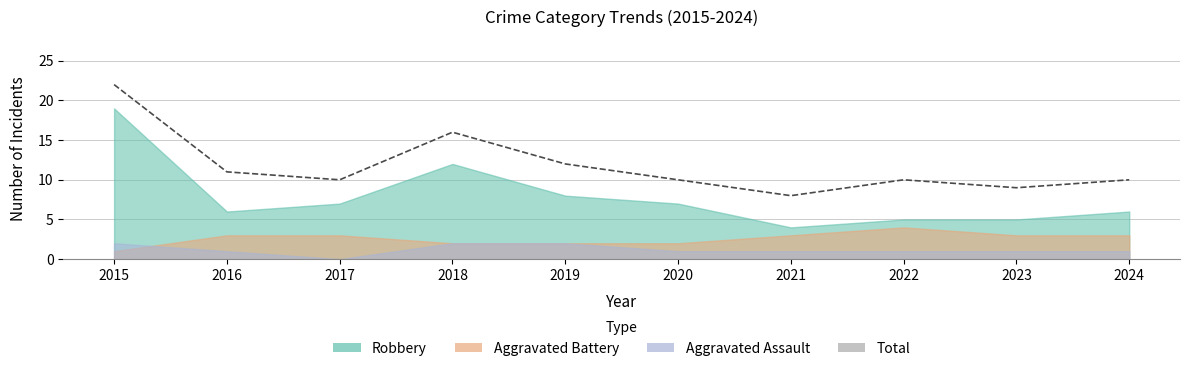

List the labels in order of value, largest first.

2015, 2018, 2019, 2016, 2017, 2020, 2022, 2024, 2023, 2021